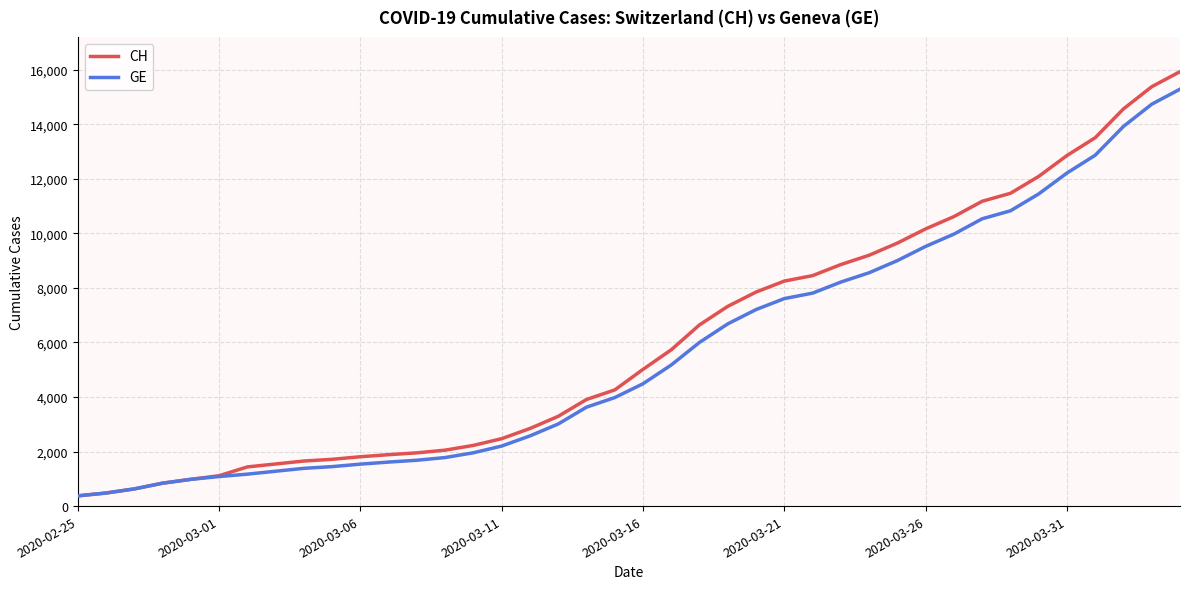

Does the chart have visible grid lines?

Yes